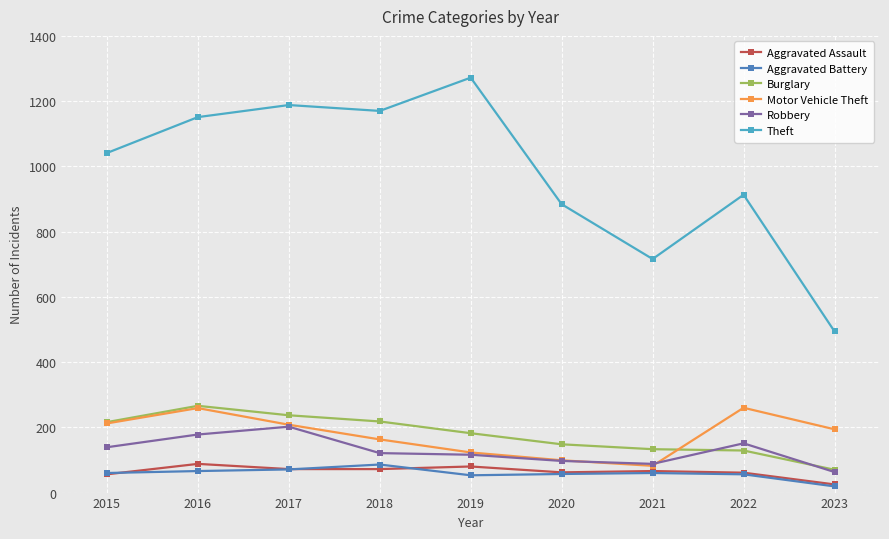

True or false: Aggravated Assault has more than 0 points higher than both neighbors.

True